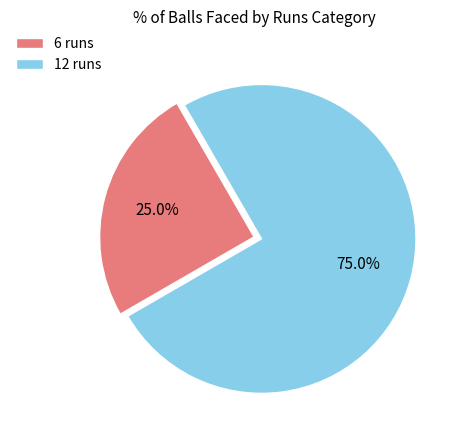

What is the ratio of the value at 12 runs to the value at 6 runs?

3.0